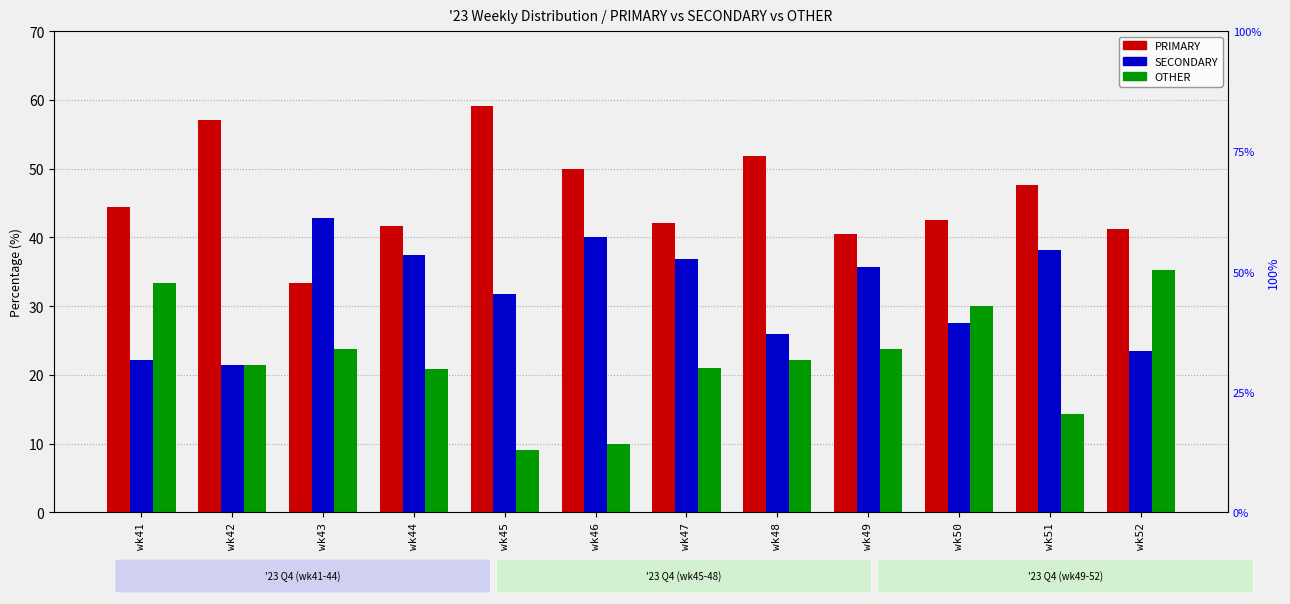

What is the sum of the SECONDARY values at wk47 and wk50?

64.3